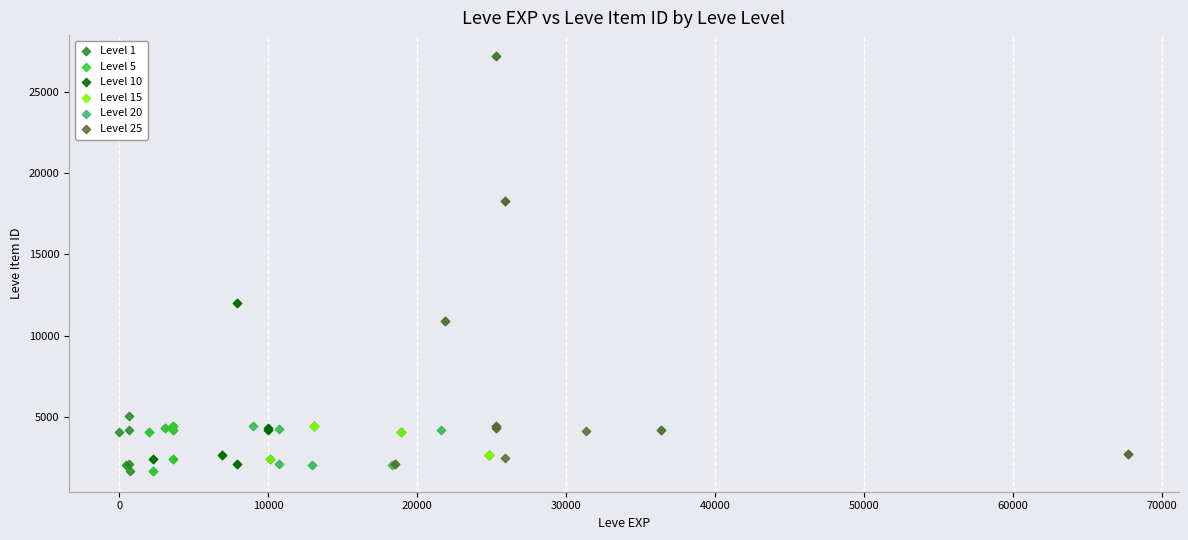

What are all the series names shown in the legend?

Level 1, Level 5, Level 10, Level 15, Level 20, Level 25